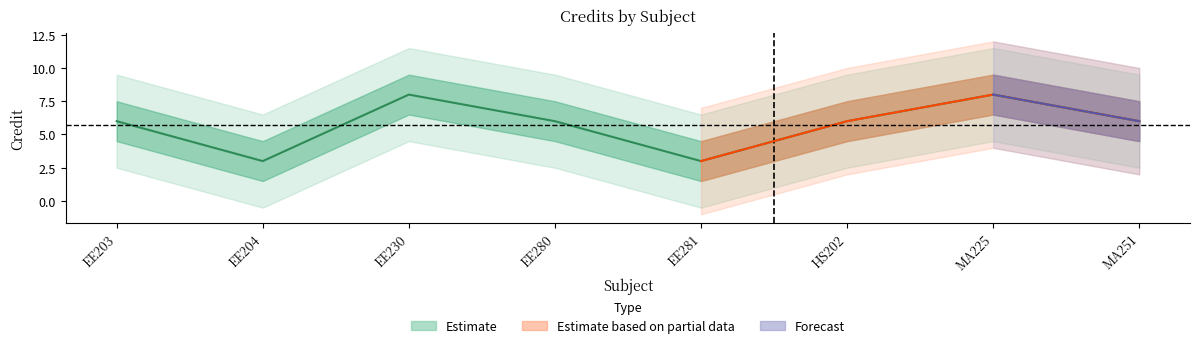

The chart shows a value of 2 at HS202. True or false?

False